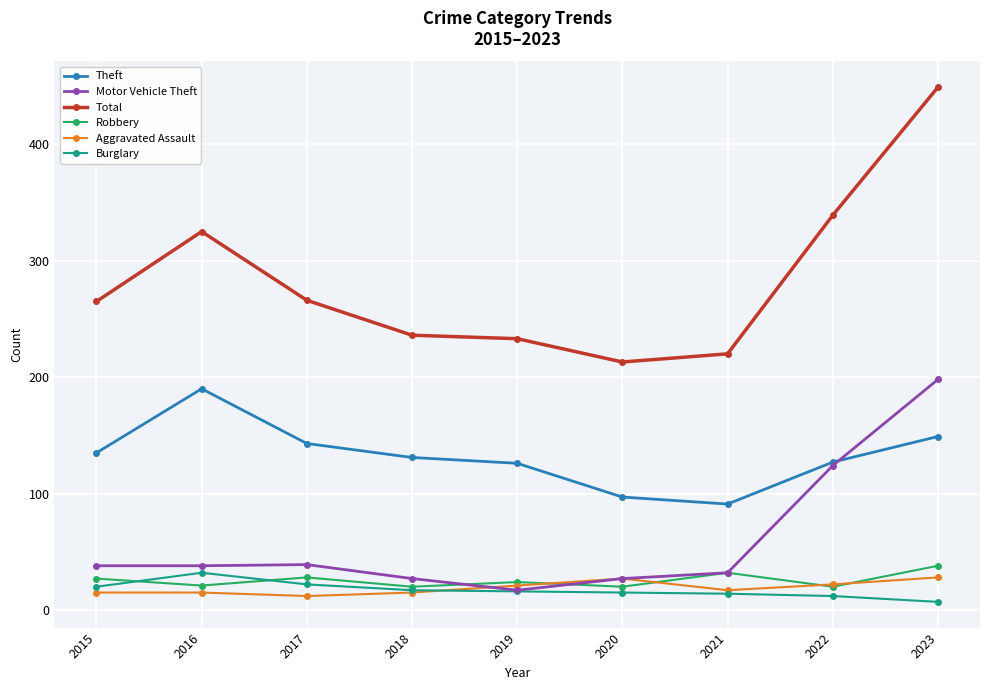

What is the sum of the Robbery values at 2023 and 2017?

66